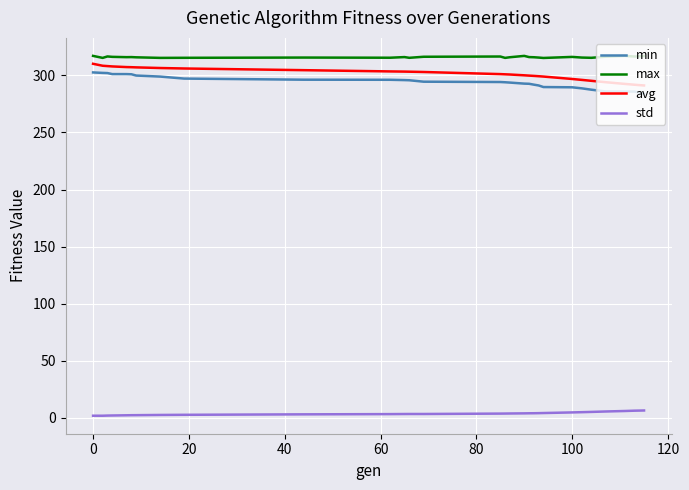

What is the minimum value for avg?

291.1